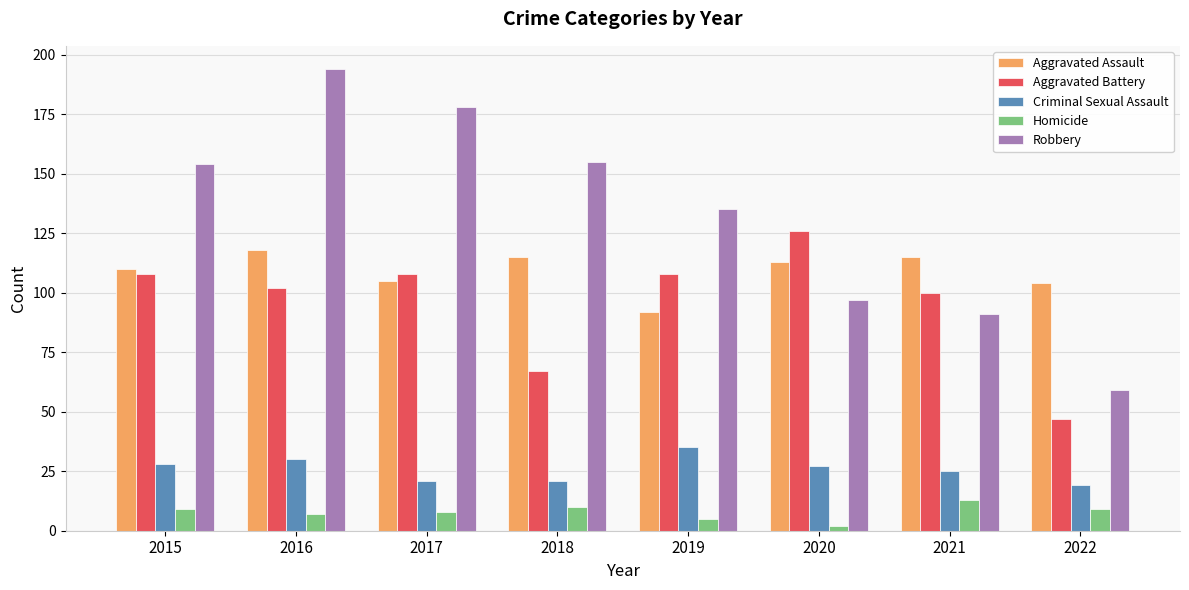

How many series are shown in this chart?

5